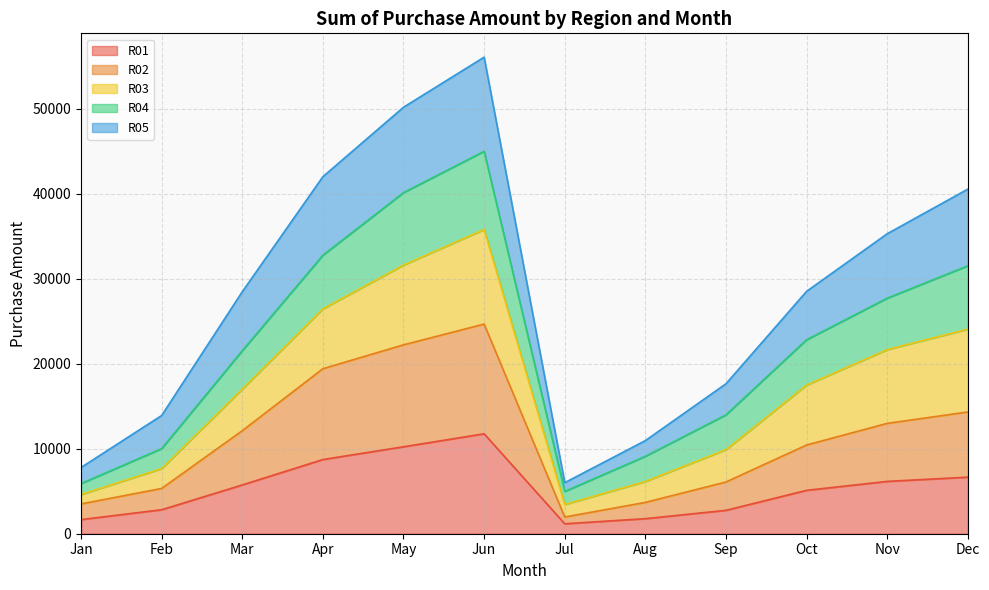

What is the highest value of the R01 series?

11760